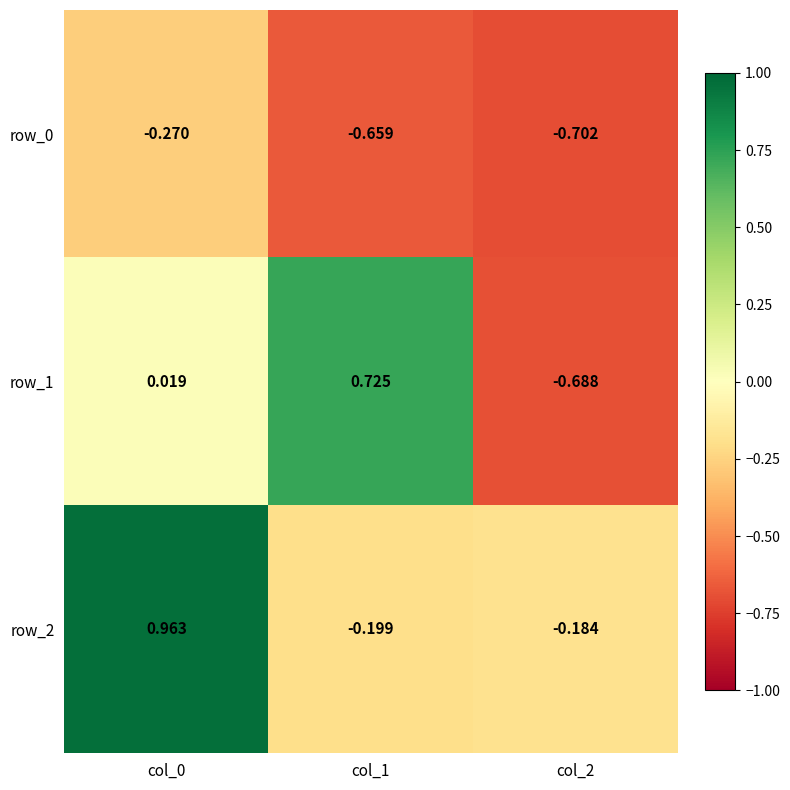

What is the difference between the highest and lowest values at col_2?

0.5